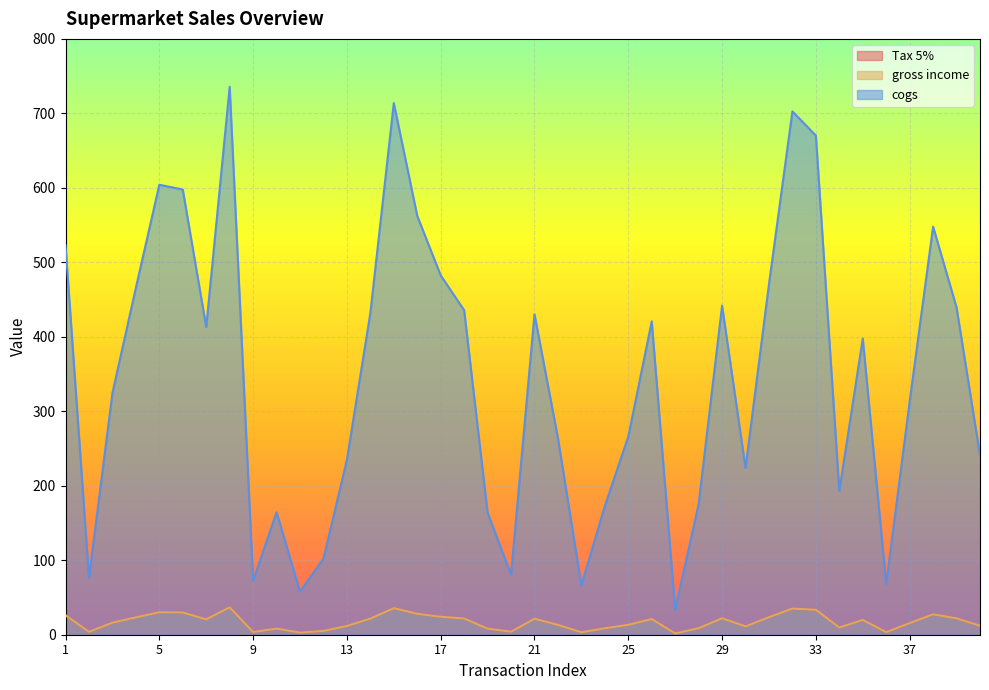

Is it true that gross income equals 11.7 at 13?

True